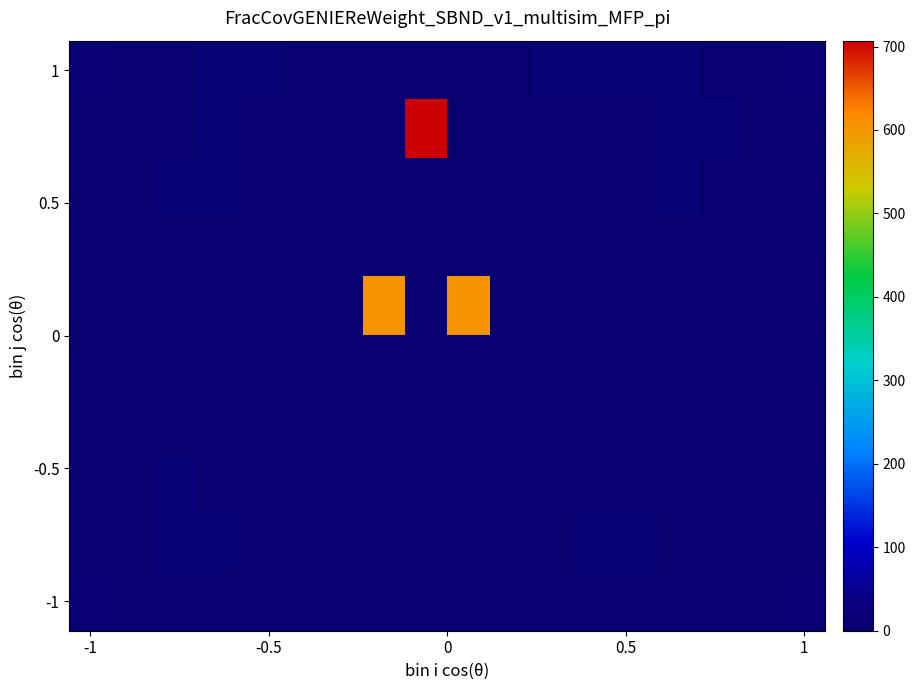

At how many categories does at least one series exceed 472?

3